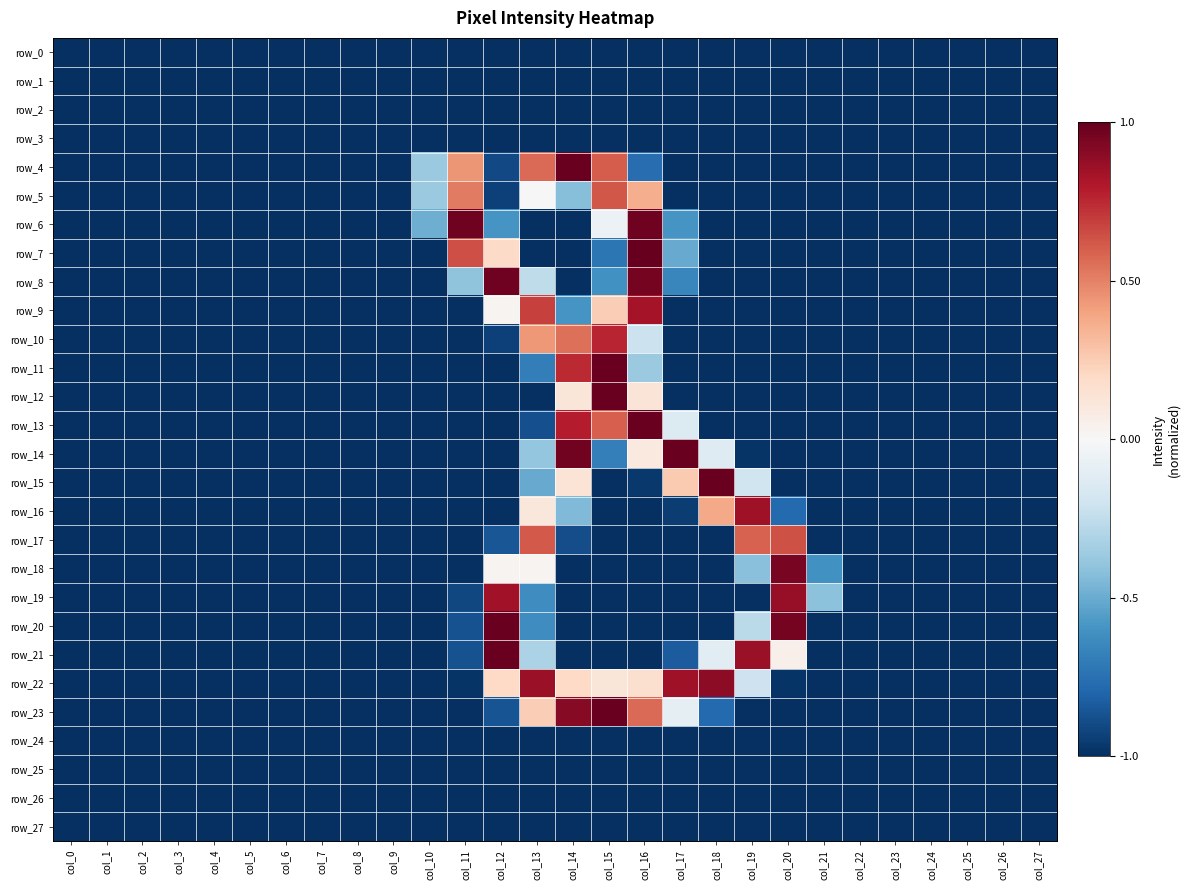

What is the difference between the maximum and minimum values in the row_15 series?

2.0